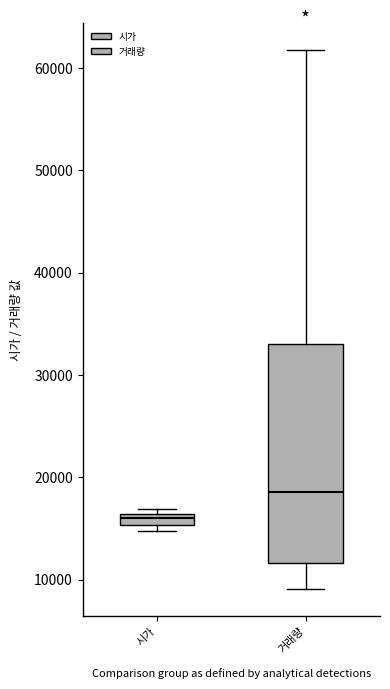

Which box's median line is the lowest?

시가